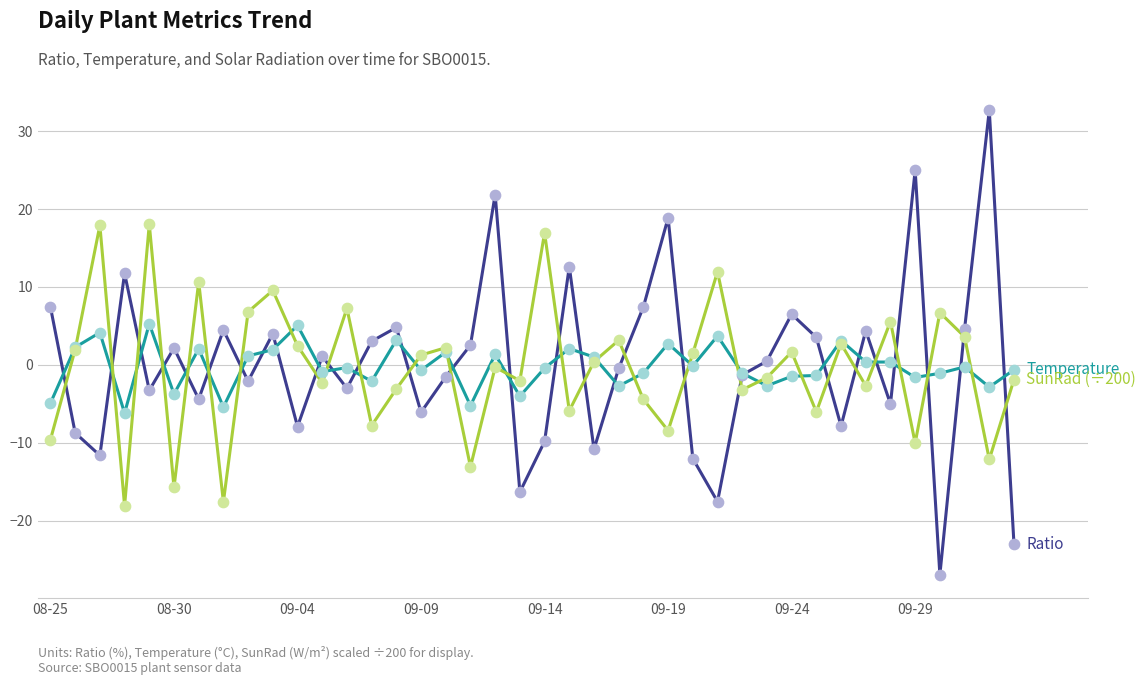

What is the minimum value shown in the chart?

-27.0